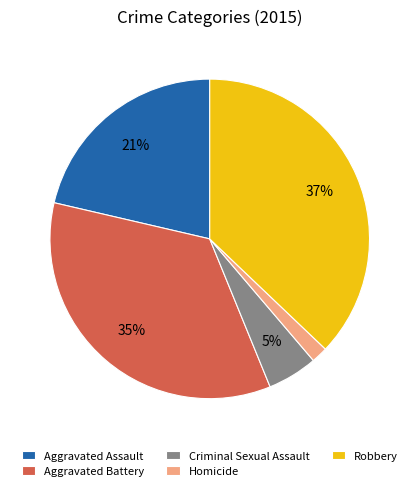

To the nearest percent, what percentage of the pie is Aggravated Assault?

21%